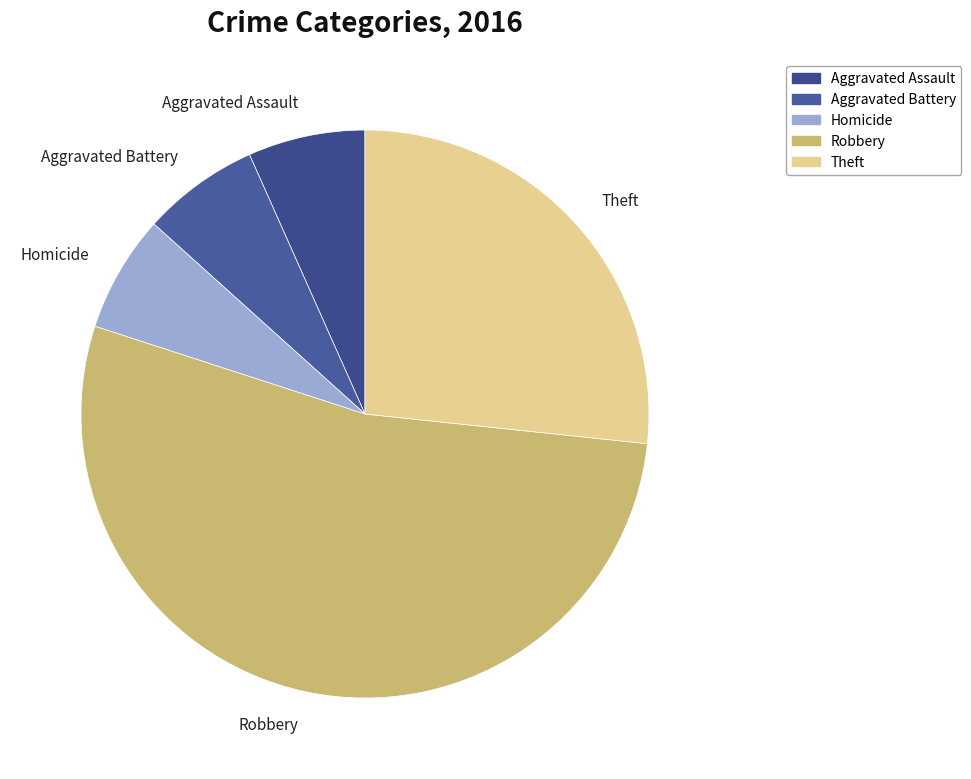

Is the sum of Homicide and Robbery greater than half?

Yes